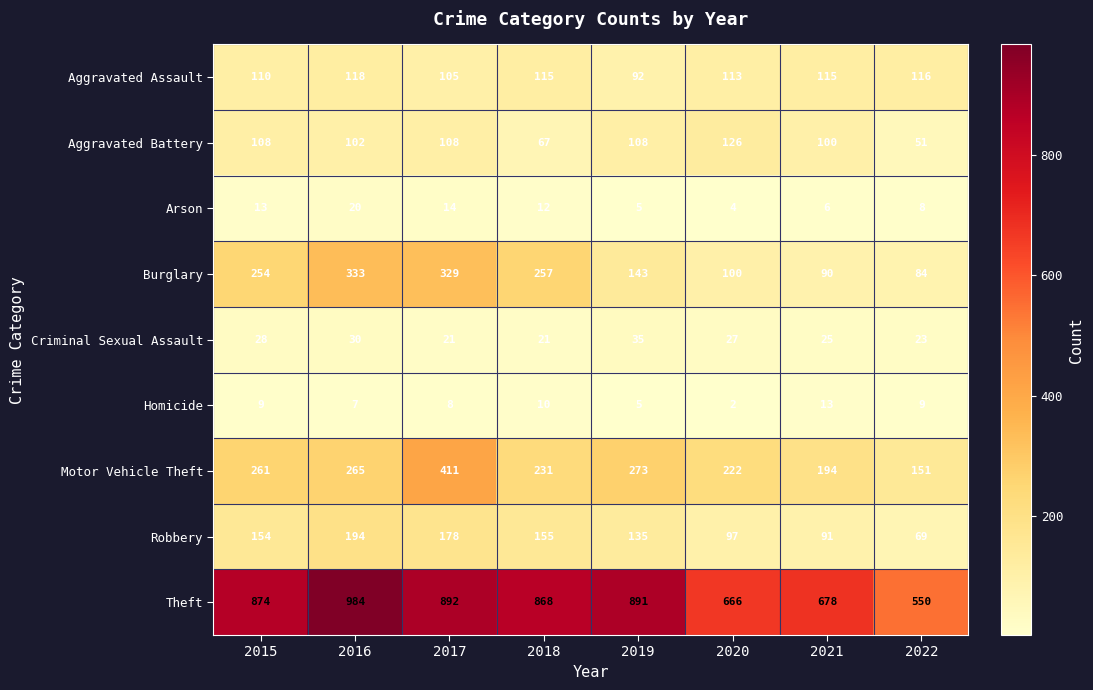

What is the sum of the Robbery values at 2015 and 2019?

289